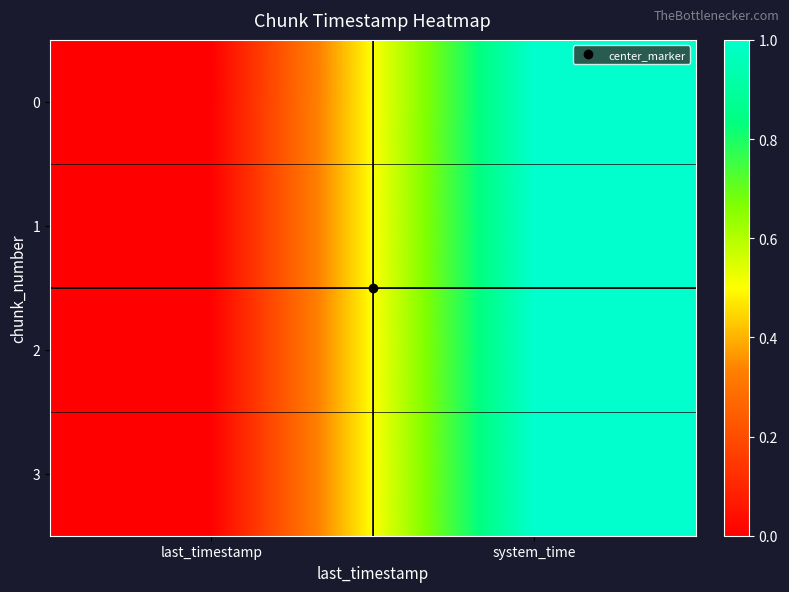

Which series has the largest total across all categories?

3